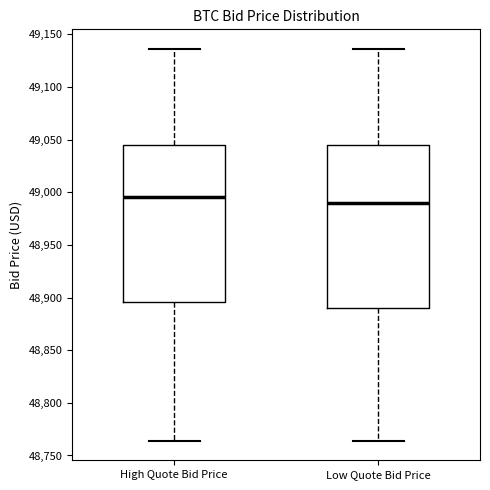

Which box's median line is the lowest?

Low Quote Bid Price